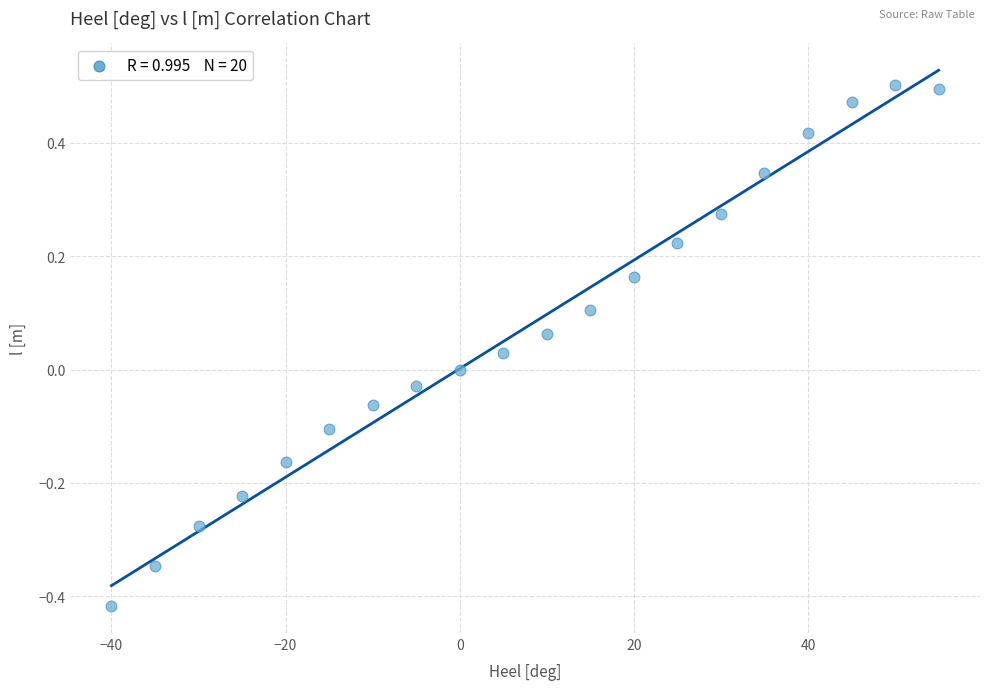

What is the range of Y values (max minus min)?

0.9